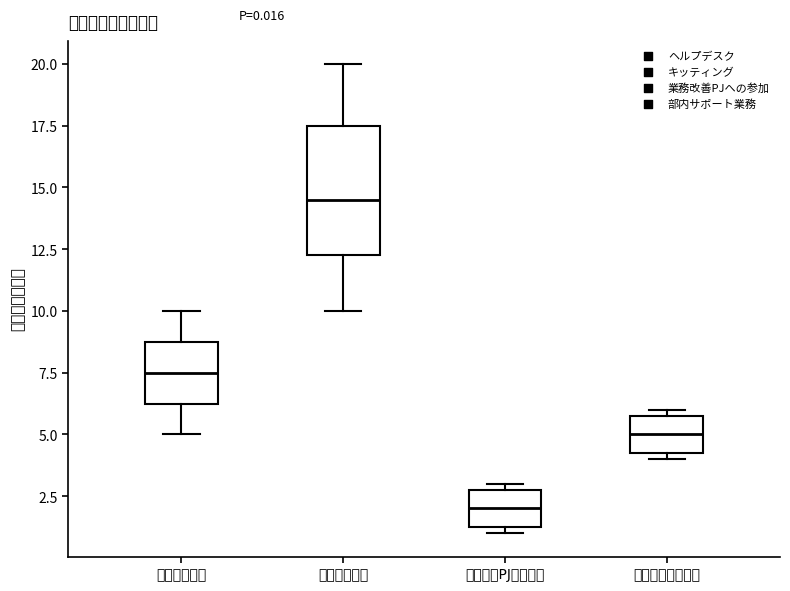

Which box is the tallest, from its lower edge to its upper edge?

キッティング